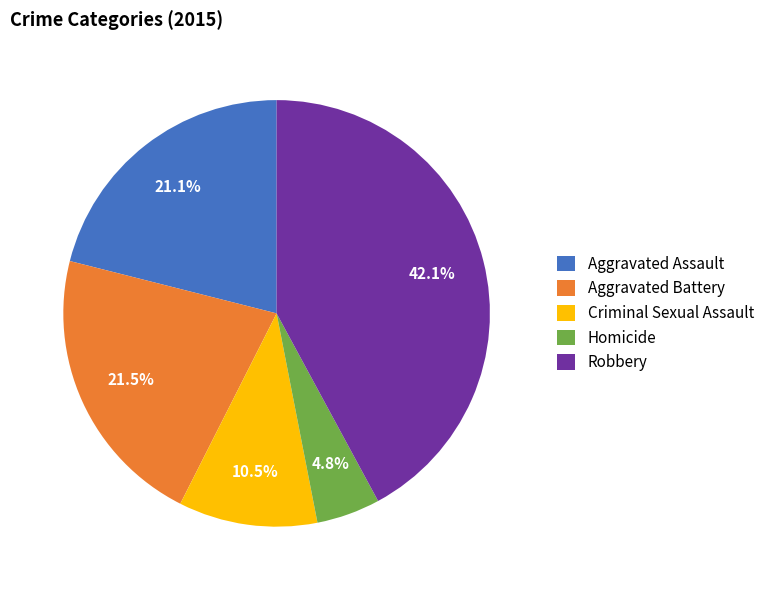

How many slices are in this pie chart?

5